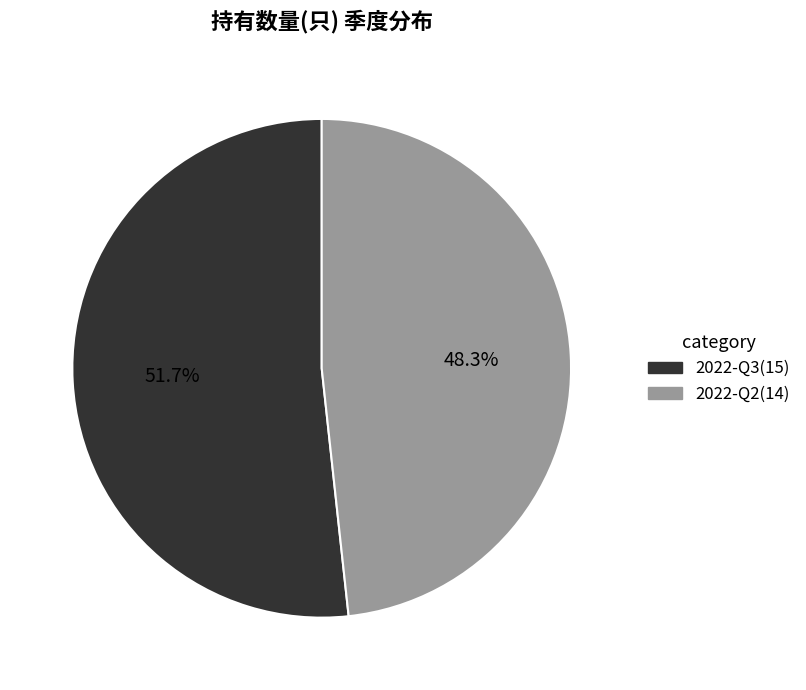

True or false: 2022-Q3 accounts for 47% of the total.

False